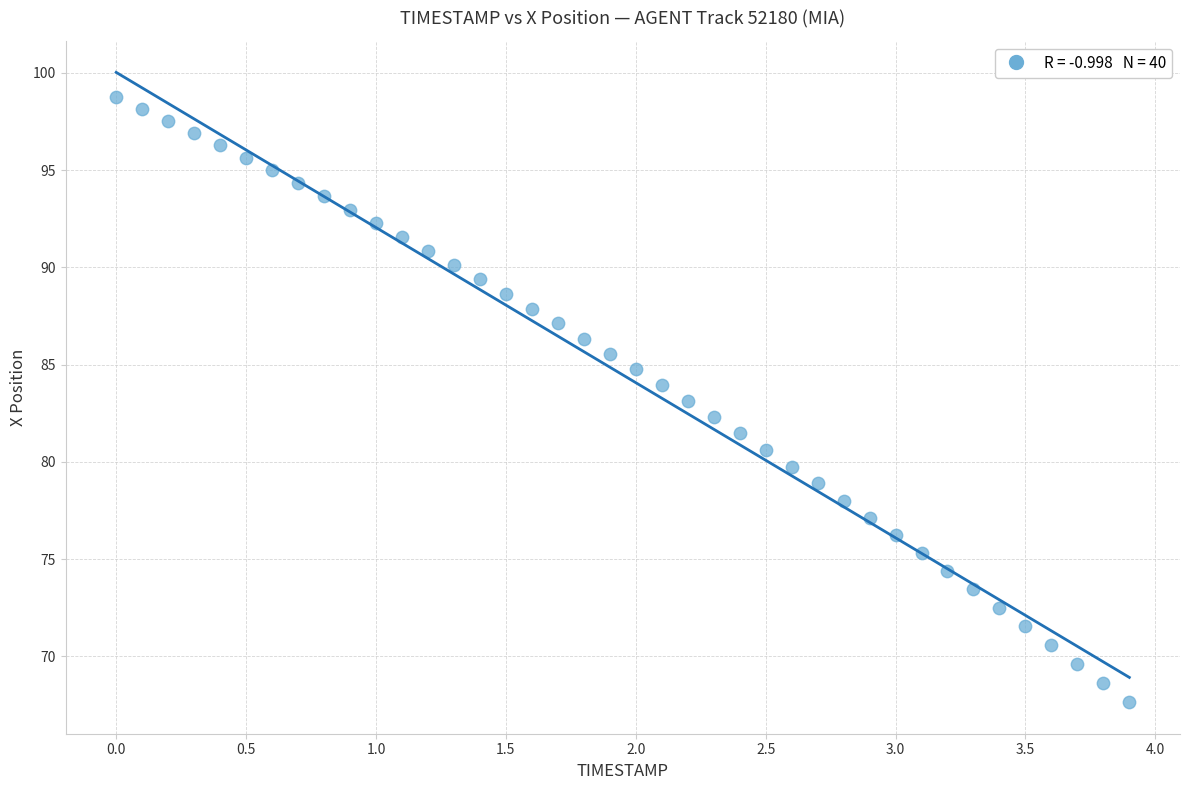

What is the range of X values (max minus min)?

3.9